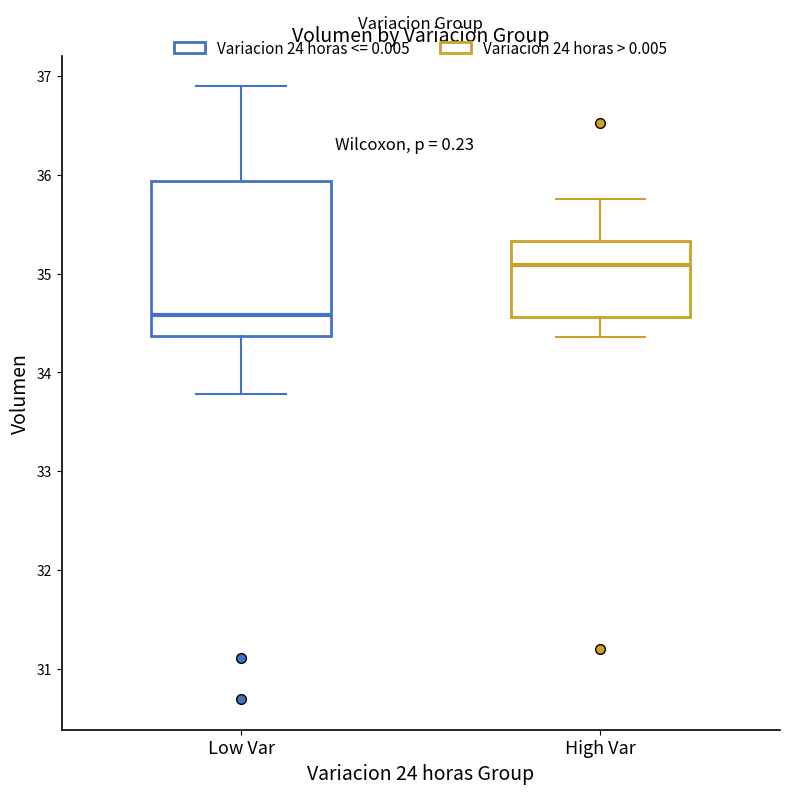

Where does the upper whisker of the box for High Var end on the y-axis? The values are not printed on the chart, so give them approximately, as read against the axis.

35.8